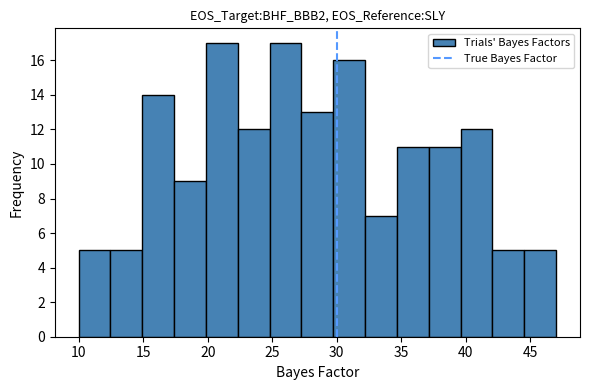

Reading left to right, transcribe this chart: for each bar, give the range it covers on the x-axis and its height. Neither the bar edges nor the heights are printed on the chart, so give them approximately, as read against the axes.

10.0 to 12.5: 5
12.5 to 15.0: 5
15.0 to 17.5: 14
17.5 to 20.0: 9
20.0 to 22.5: 17
22.5 to 25.0: 12
25.0 to 27.5: 17
27.5 to 29.5: 13
29.5 to 32.0: 16
32.0 to 34.5: 7
34.5 to 37.0: 11
37.0 to 39.5: 11
39.5 to 42.0: 12
42.0 to 44.5: 5
44.5 to 47.0: 5